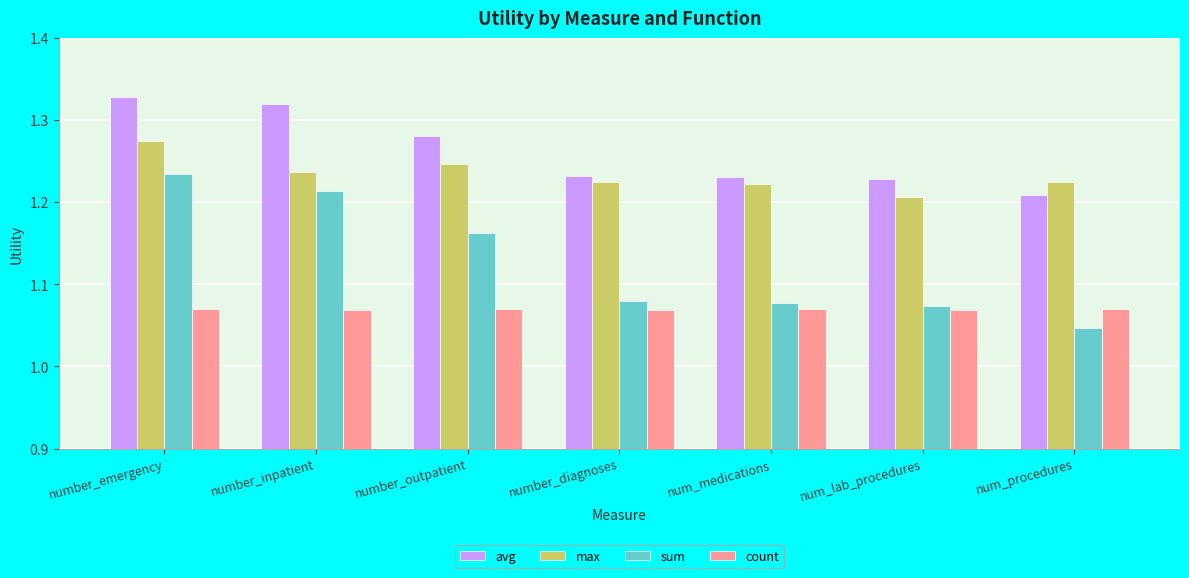

The value of avg at number_inpatient is 2.2. True or false?

False